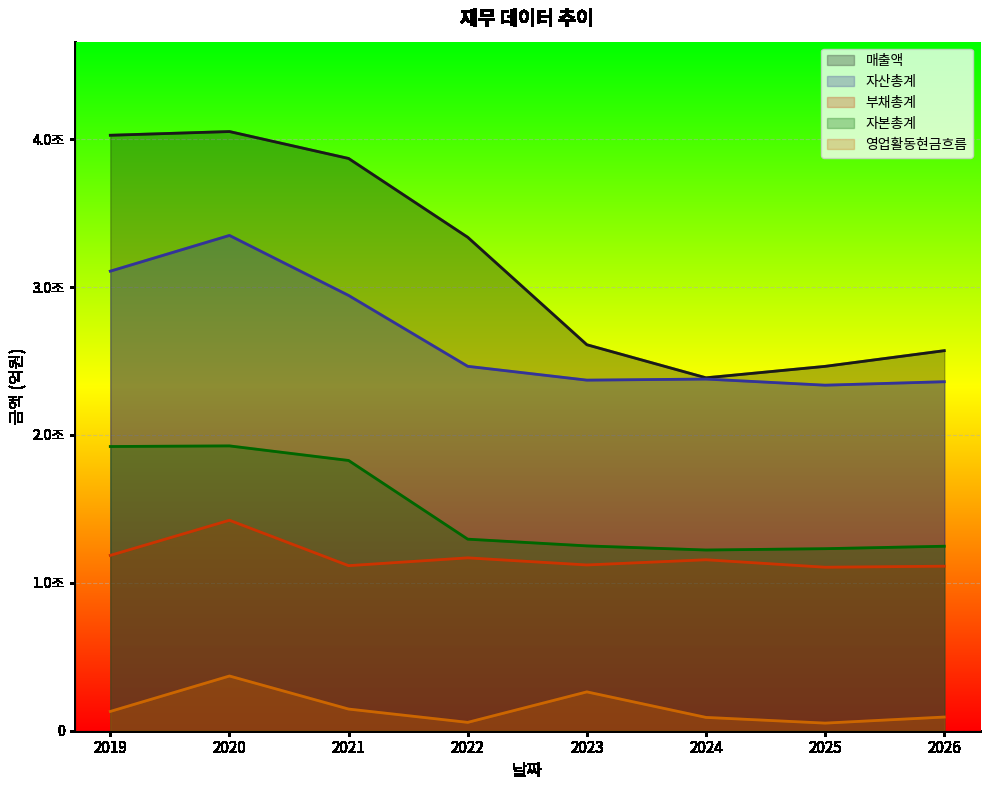

What is the total value across all series at 2023?

76142